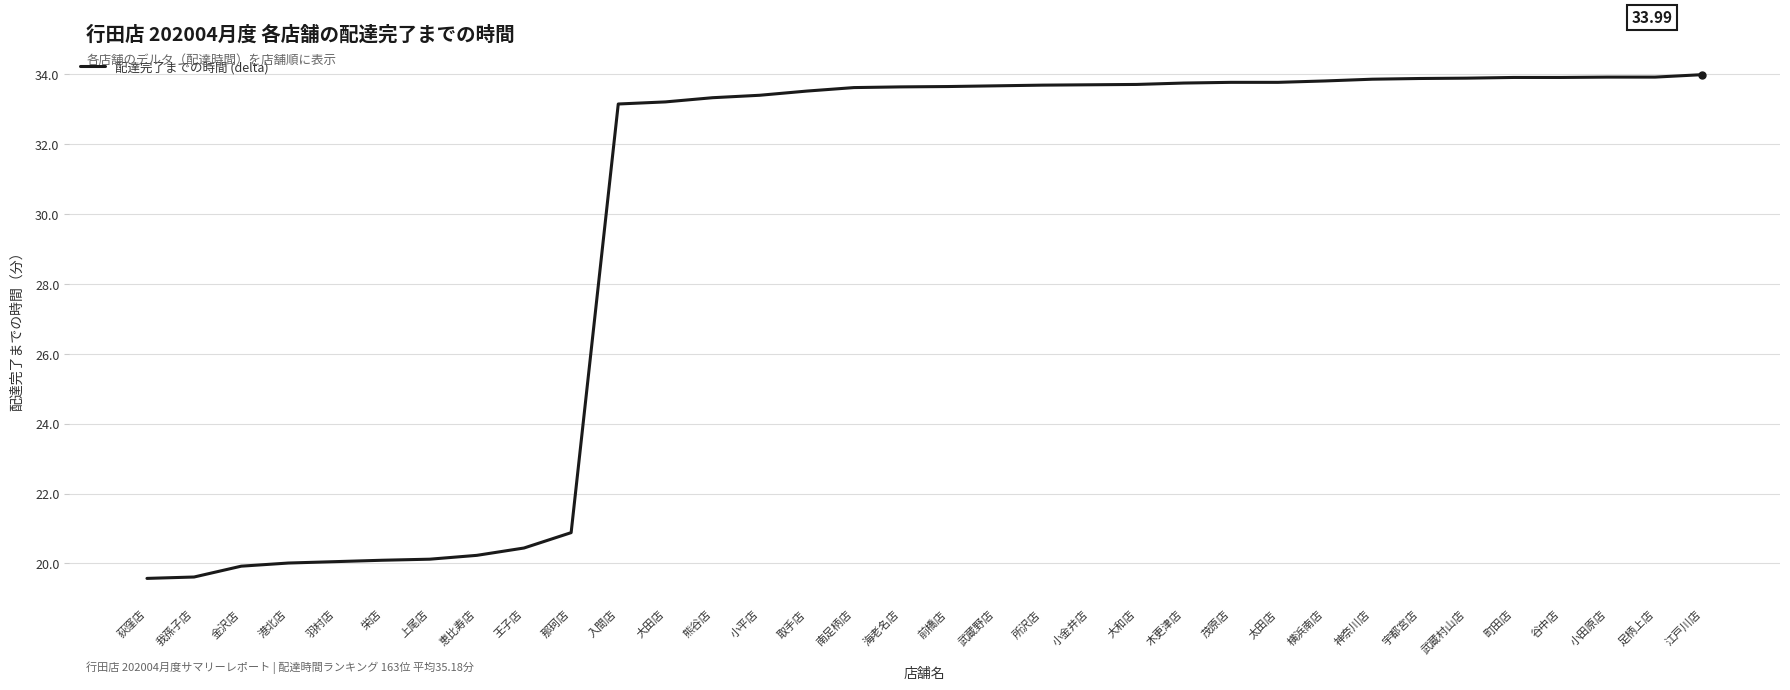

Where is the data nearest to the value 26?

那珂店